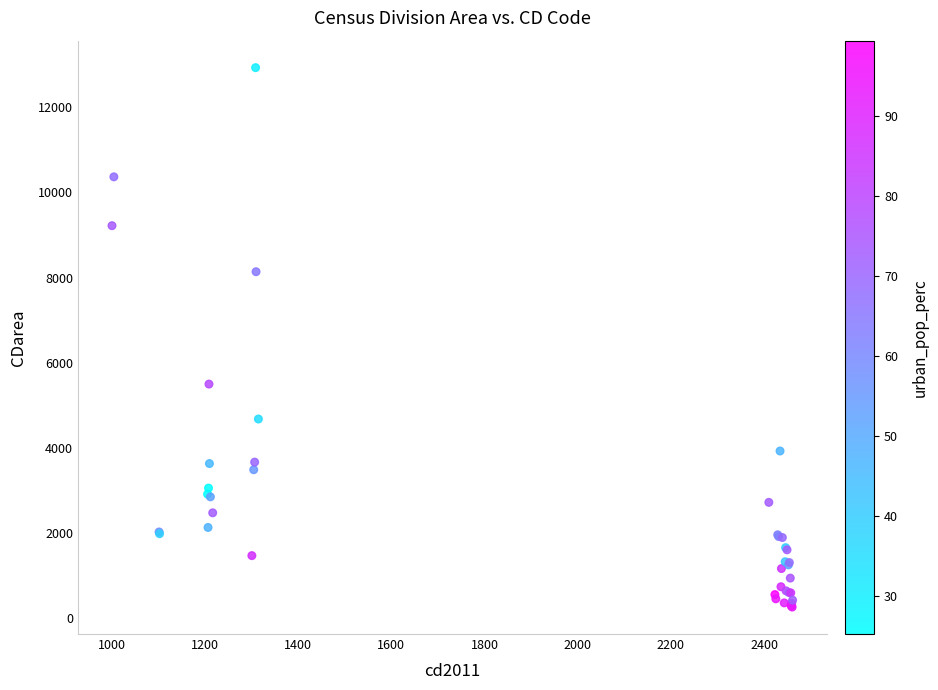

What Y value in the scatter plot is closest to 6594?

5495.7